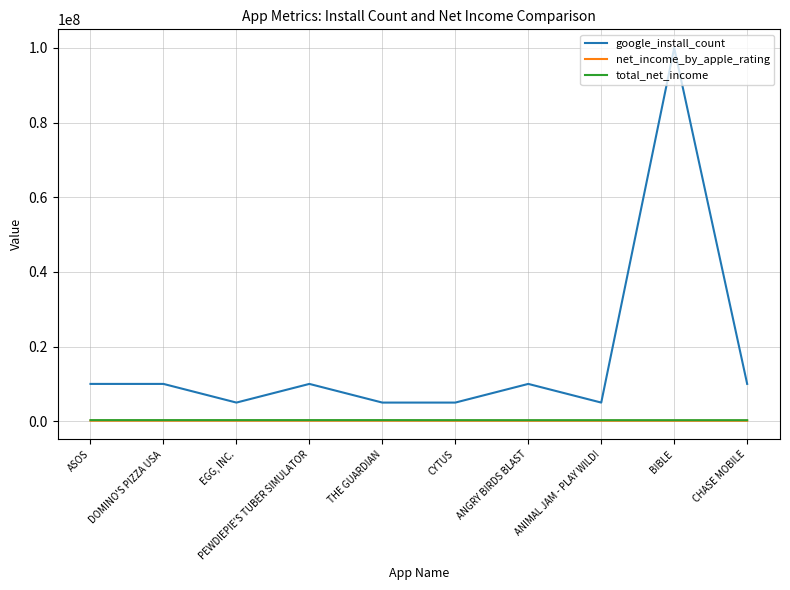

True or false: net_income_by_apple_rating and google_install_count cross at least once.

False